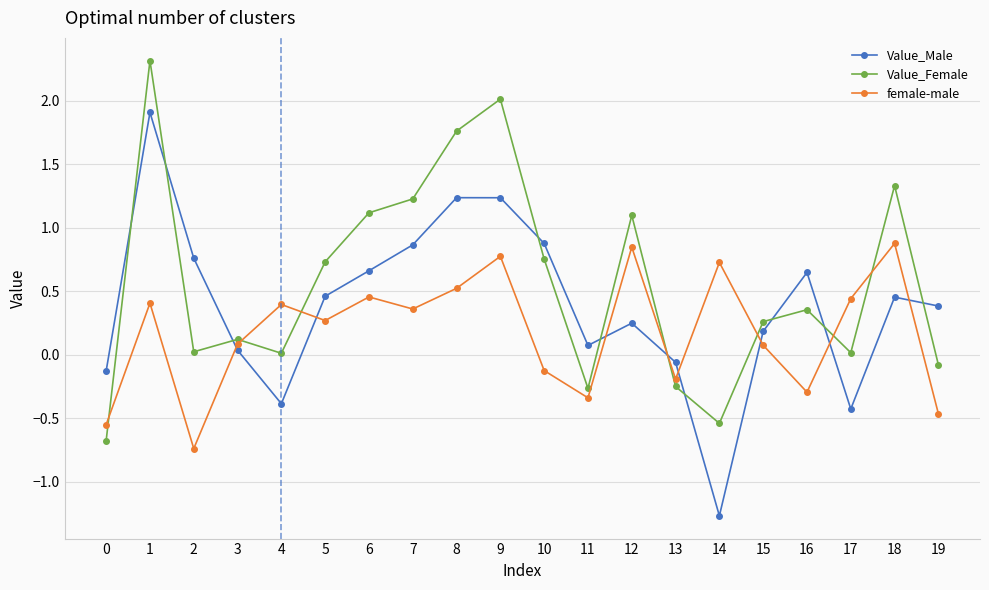

How many values in the Value_Male series exceed 0?

15